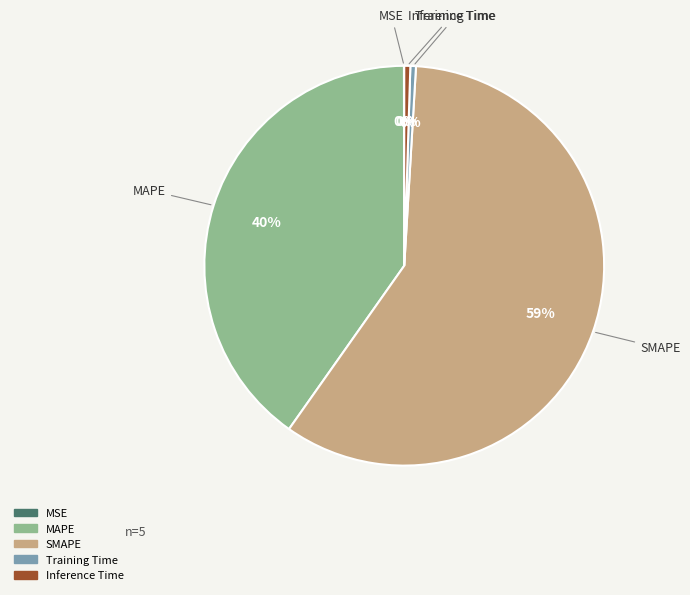

Does any single category account for the majority?

Yes